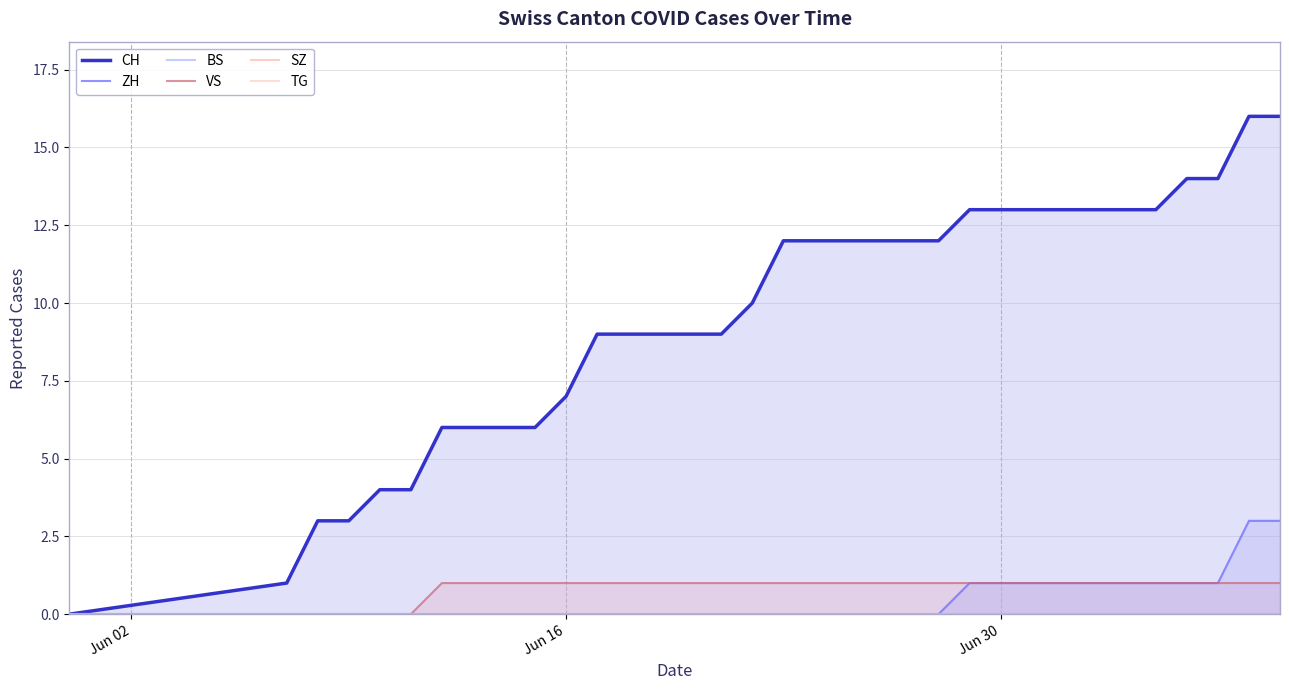

True or false: TG and ZH intersect in this chart.

False